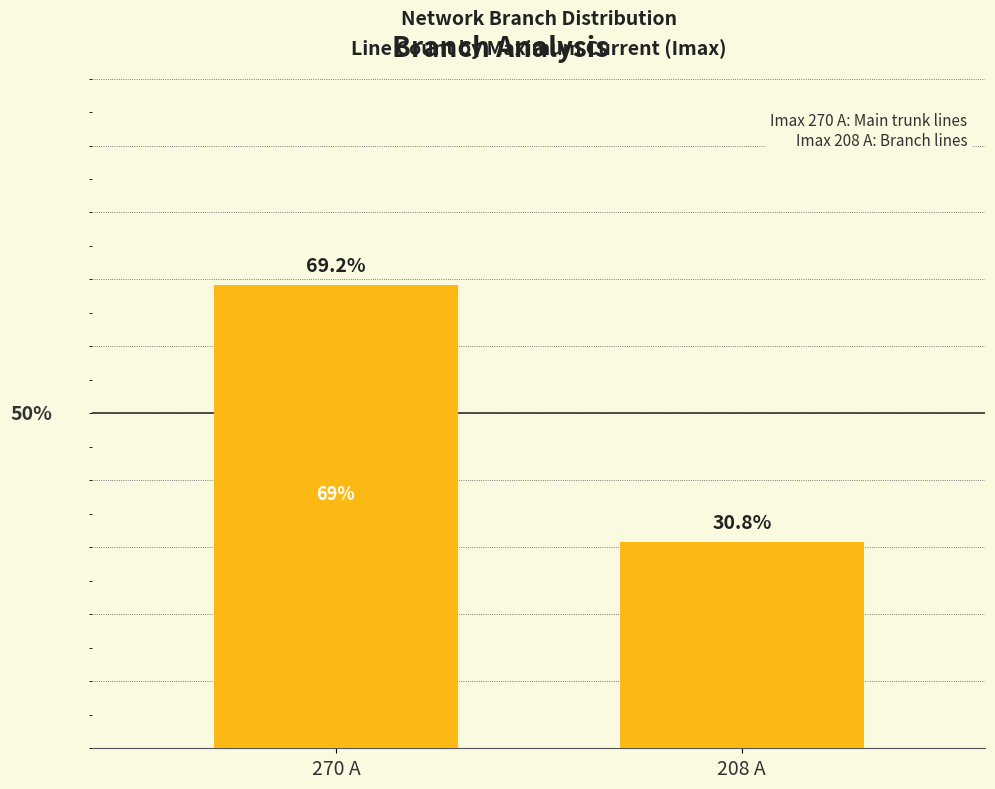

List the labels in order of value, smallest first.

208 A, 270 A